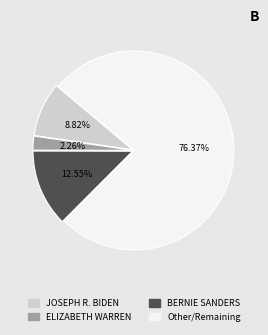

Count the number of slices in the pie.

4